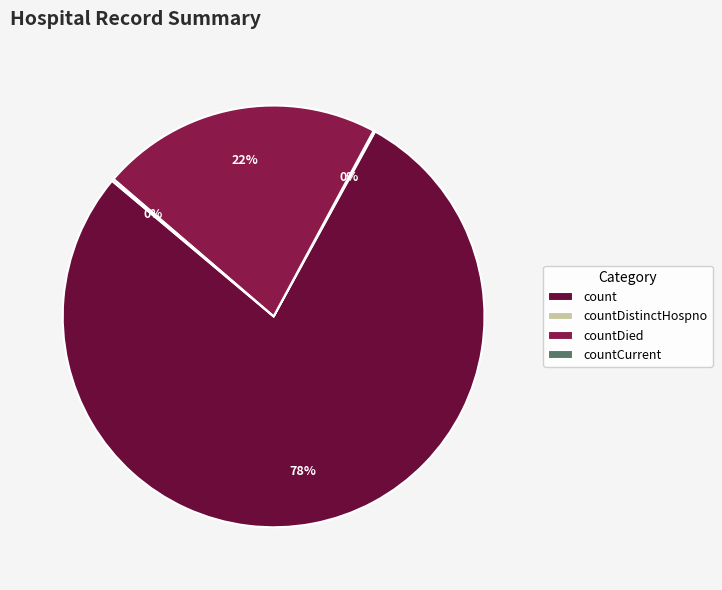

To the nearest percent, what is the difference between the countDistinctHospno and countDied slice percentages?

21%